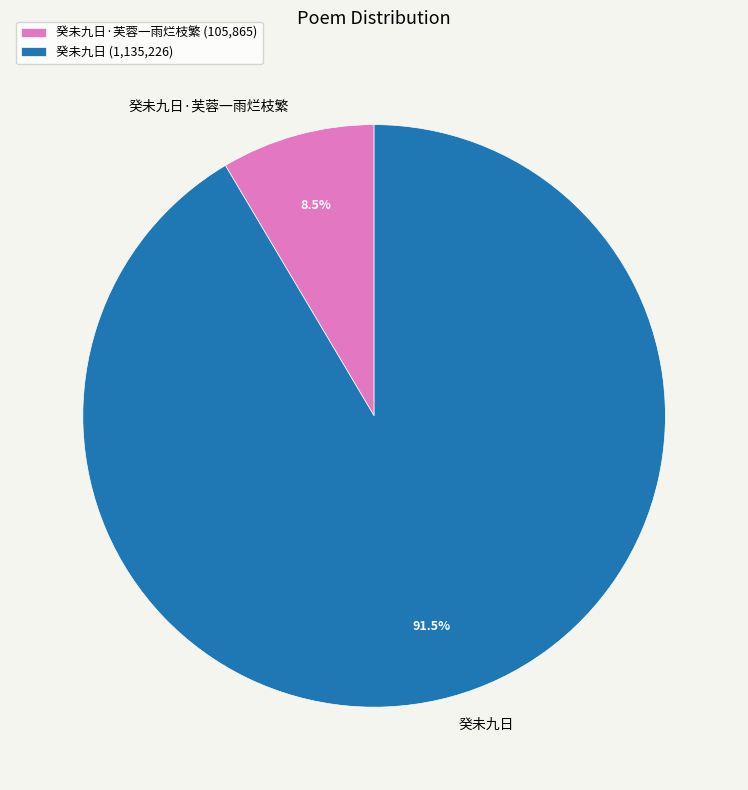

What percentage is NOT represented by 癸未九日·芙蓉一雨烂枝繁?

91.5%